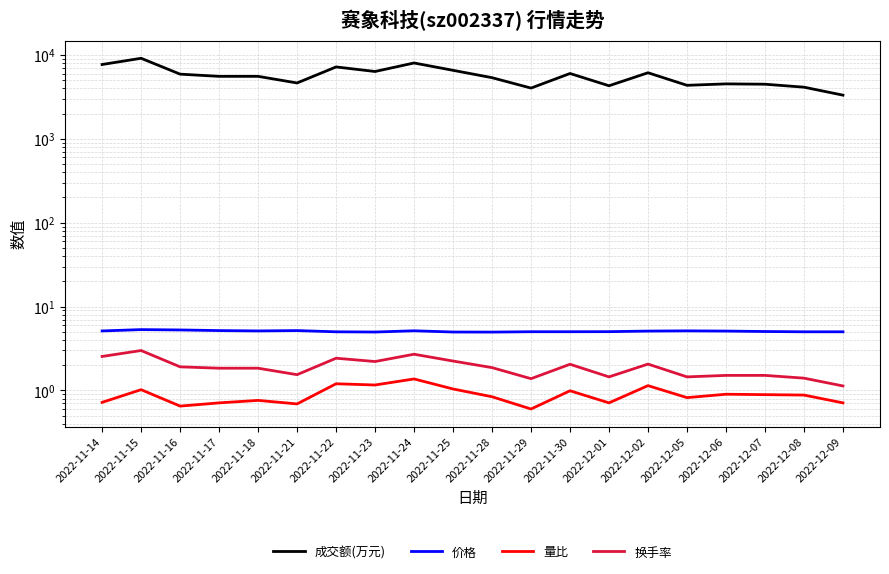

At which category does the chart reach its peak across all series?

2022-11-15